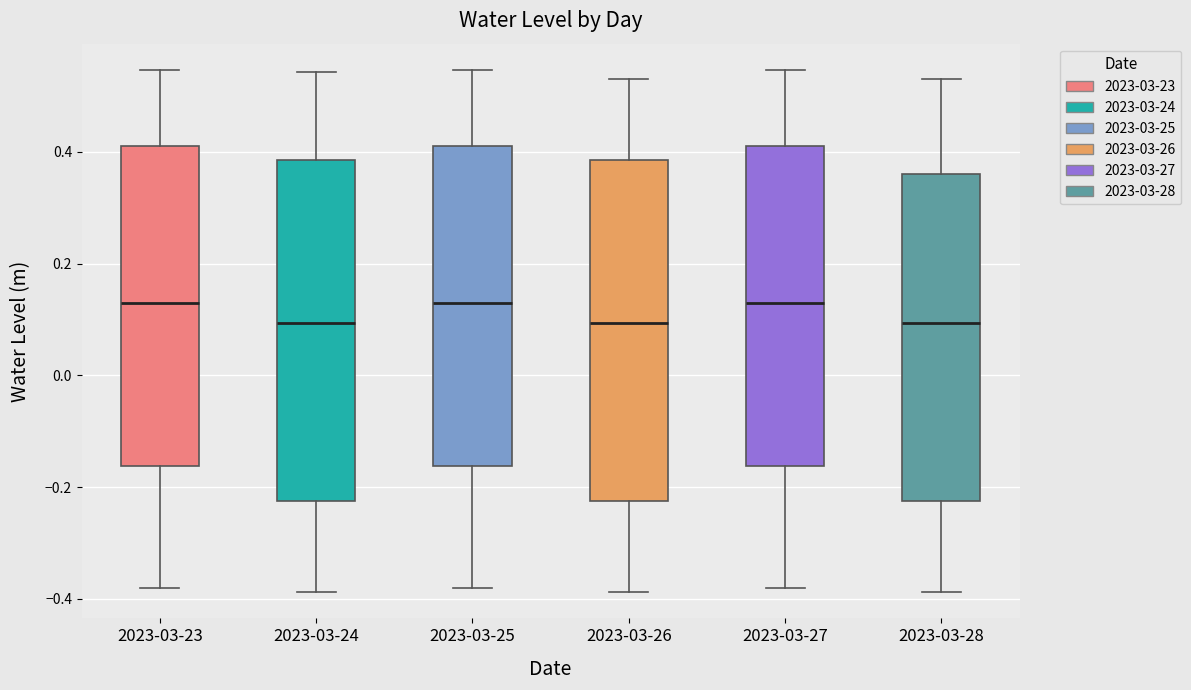

Reading left to right, transcribe this box plot: for each box, give where its median line is, the range the box spans, and where its two whiskers end, as read against the y-axis. The values are not printed on the chart, so give them approximately, as read against the axis.

2023-03-23: median 0.14, box -0.16 to 0.40, whiskers -0.38 to 0.54
2023-03-24: median 0.10, box -0.22 to 0.38, whiskers -0.38 to 0.54
2023-03-25: median 0.14, box -0.16 to 0.40, whiskers -0.38 to 0.54
2023-03-26: median 0.10, box -0.22 to 0.38, whiskers -0.38 to 0.54
2023-03-27: median 0.14, box -0.16 to 0.40, whiskers -0.38 to 0.54
2023-03-28: median 0.10, box -0.22 to 0.36, whiskers -0.38 to 0.54